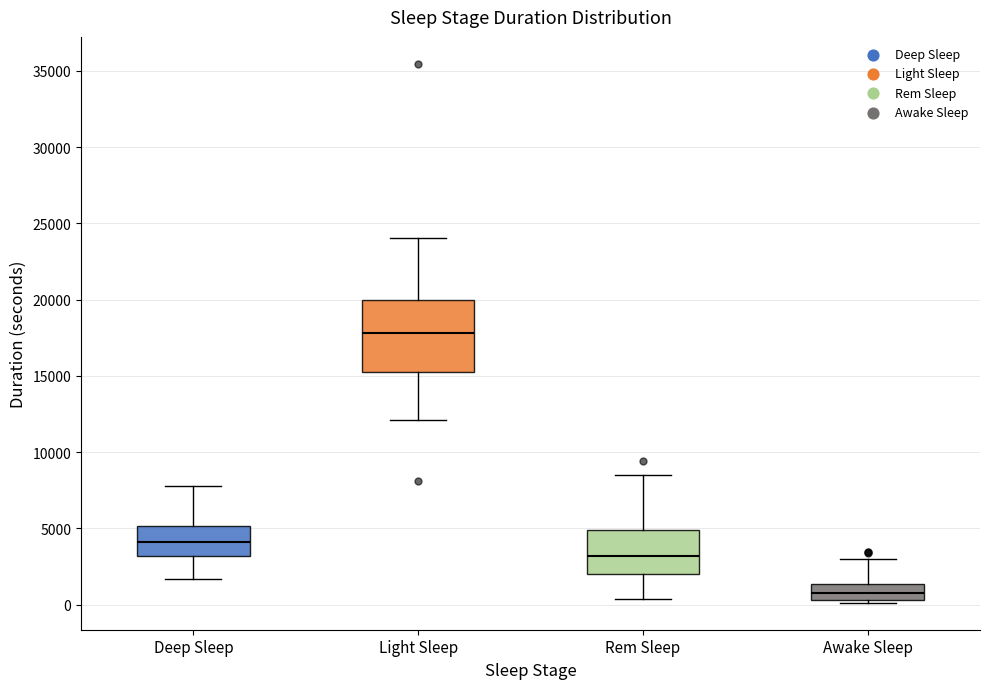

Which box has the highest median line?

Light Sleep